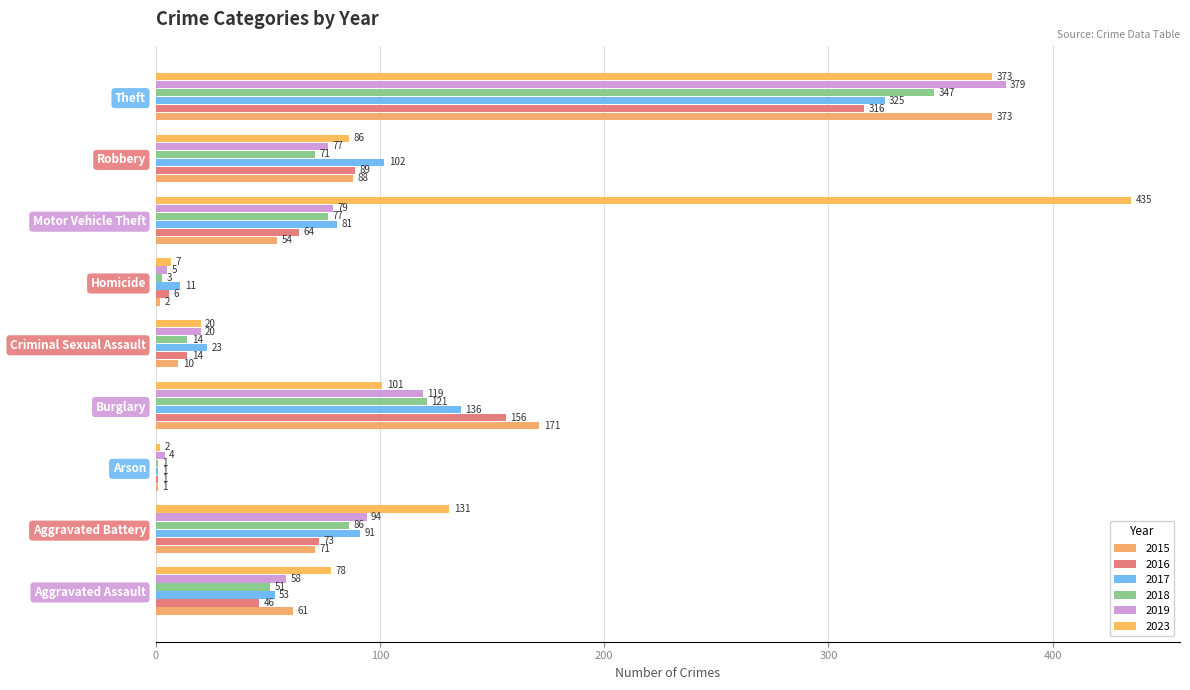

What is the minimum value for 2017?

1